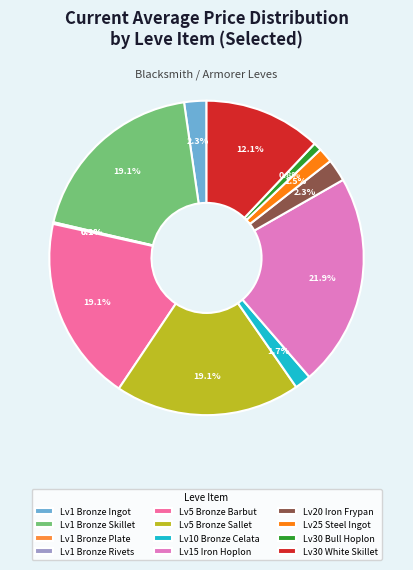

Is there a majority slice in this chart?

No